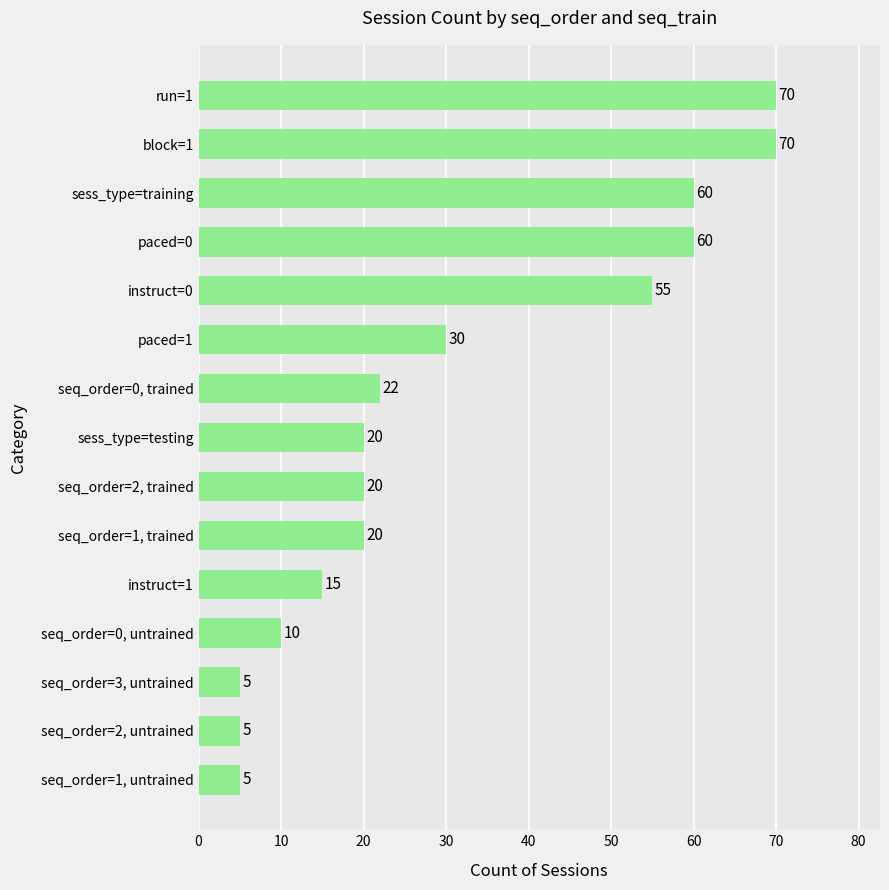

The value at instruct=0 is 55. True or false?

True